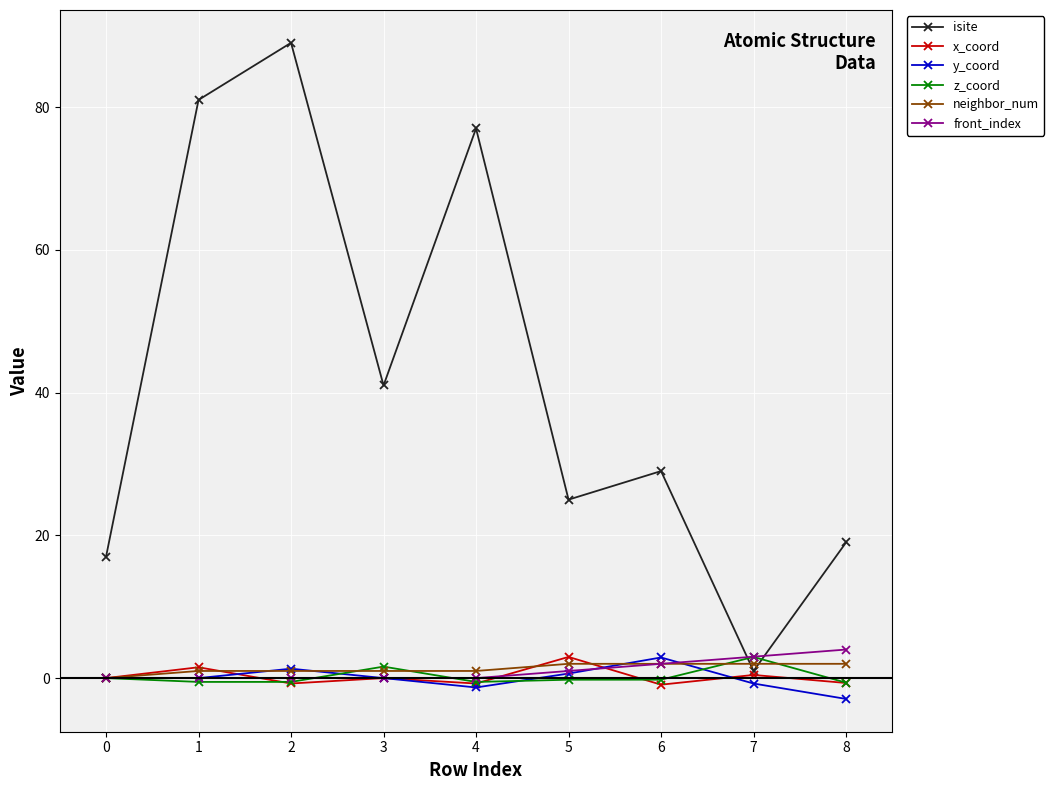

What is the value of the isite point at the 4th from the left?

41.0